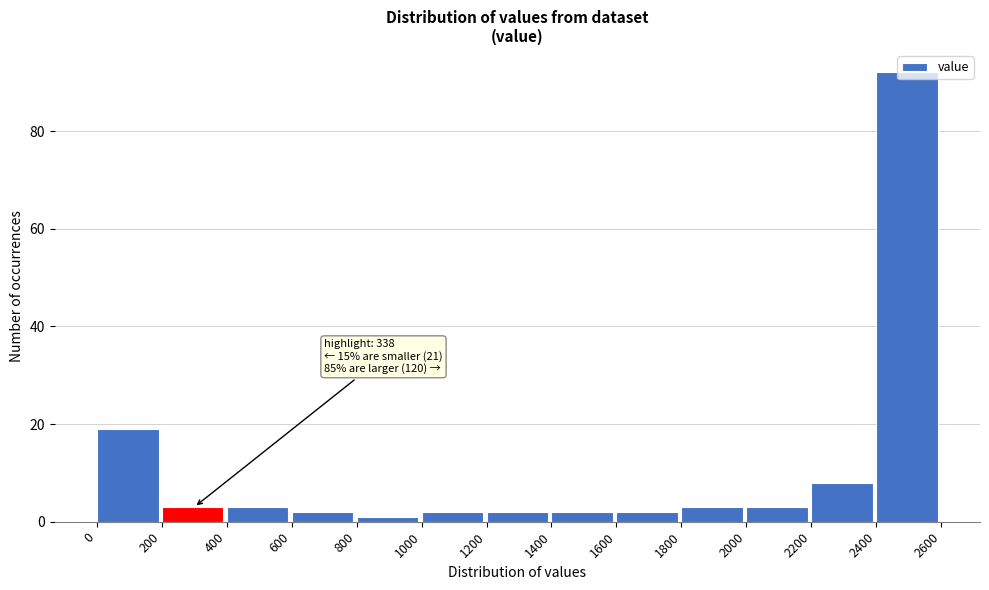

Over which range of the x-axis is the bar tallest?

2400 to 2600